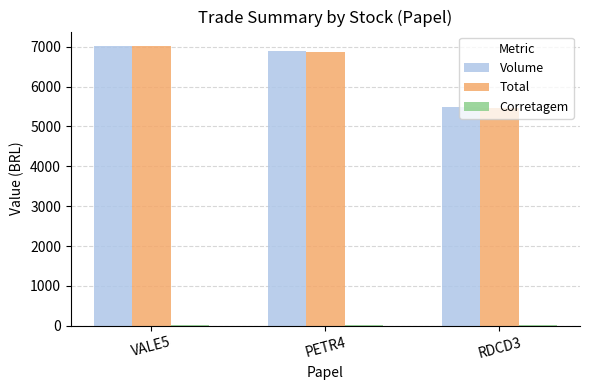

Where is Volume nearest to the value 6260?

PETR4